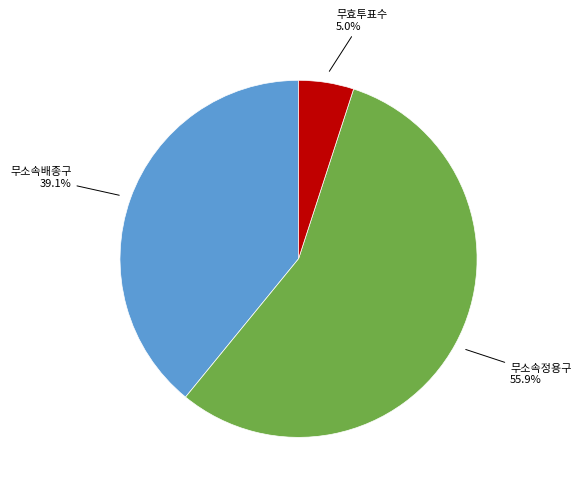

Is there any slice that represents more than half of the pie?

Yes